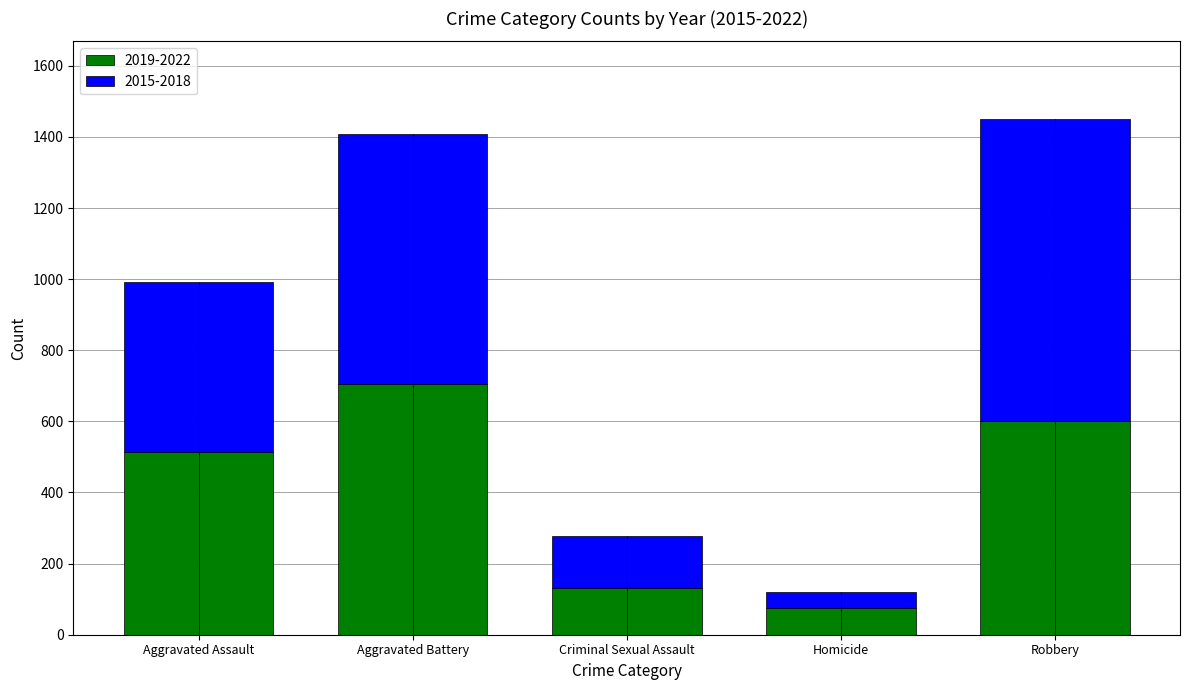

How many bars are there in total?

20